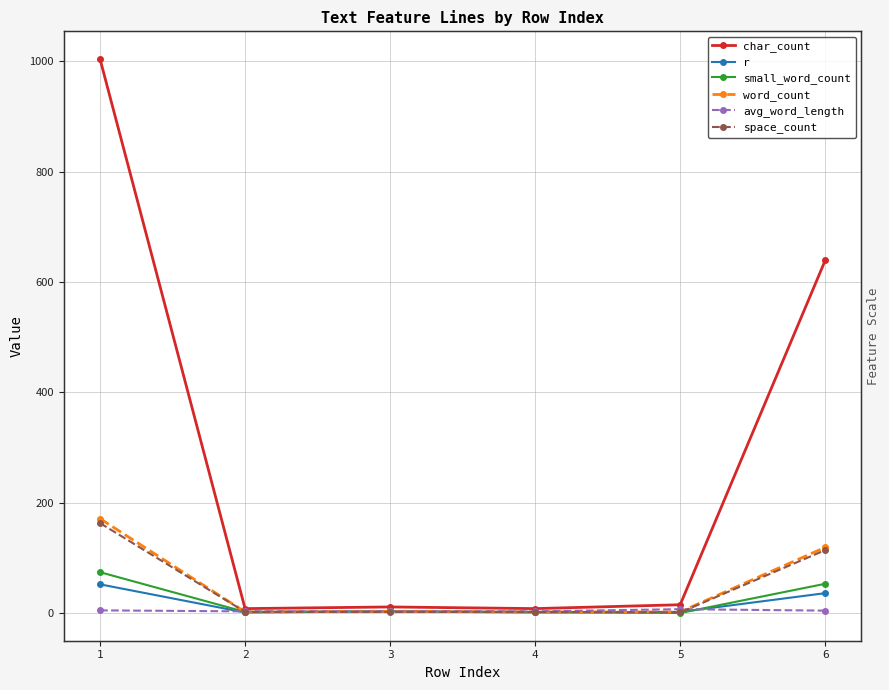

At which category is the sum across all series the highest?

1